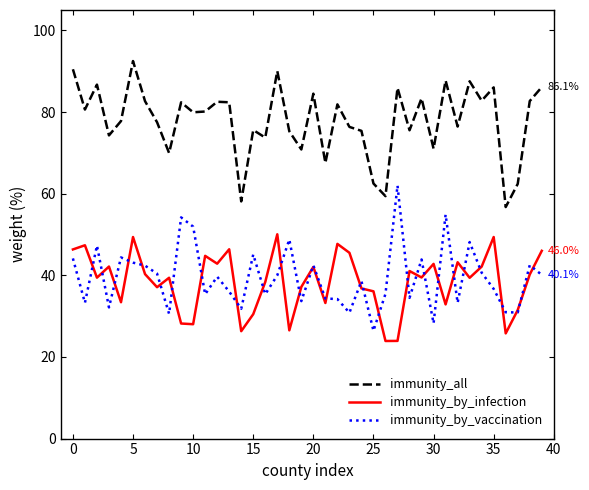

True or false: immunity_all and immunity_by_vaccination cross at least once.

False